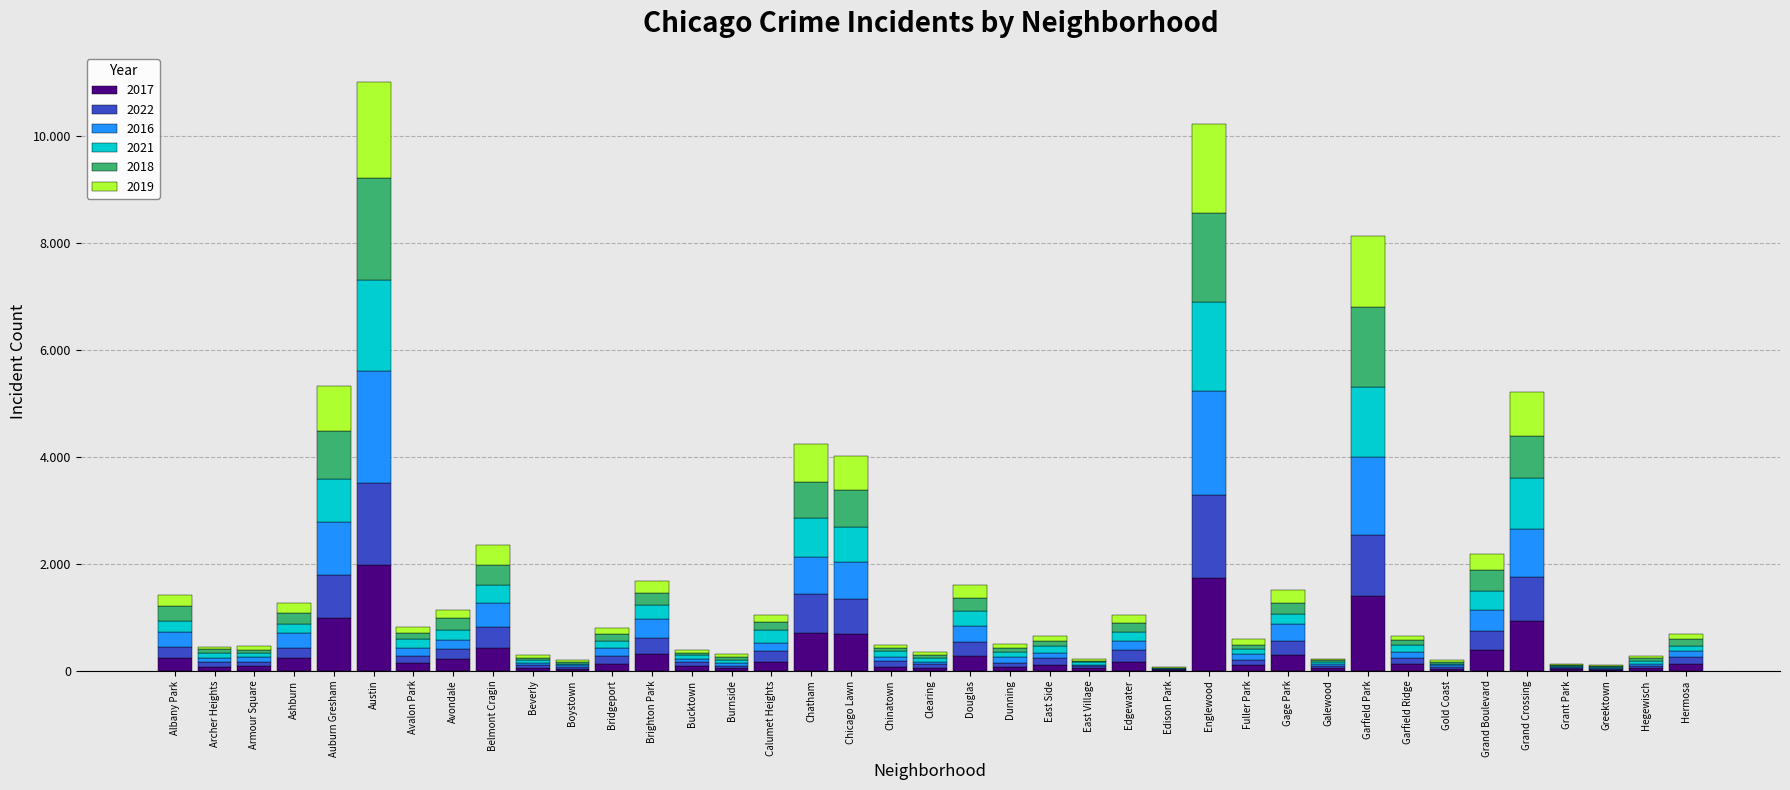

The 2017 series shows 118 at Garfield Ridge. True or false?

True